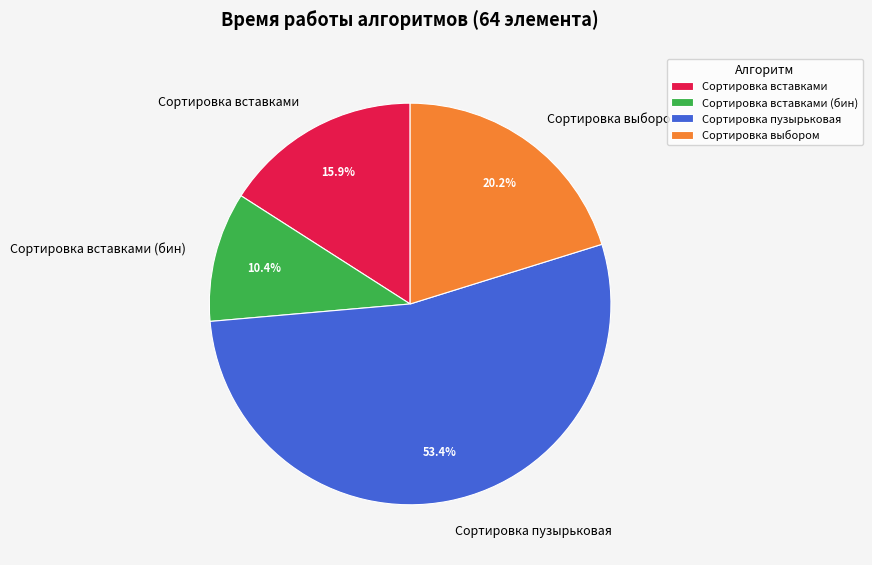

What percentage do Сортировка вставками and Сортировка пузырьковая together represent?

69.4%